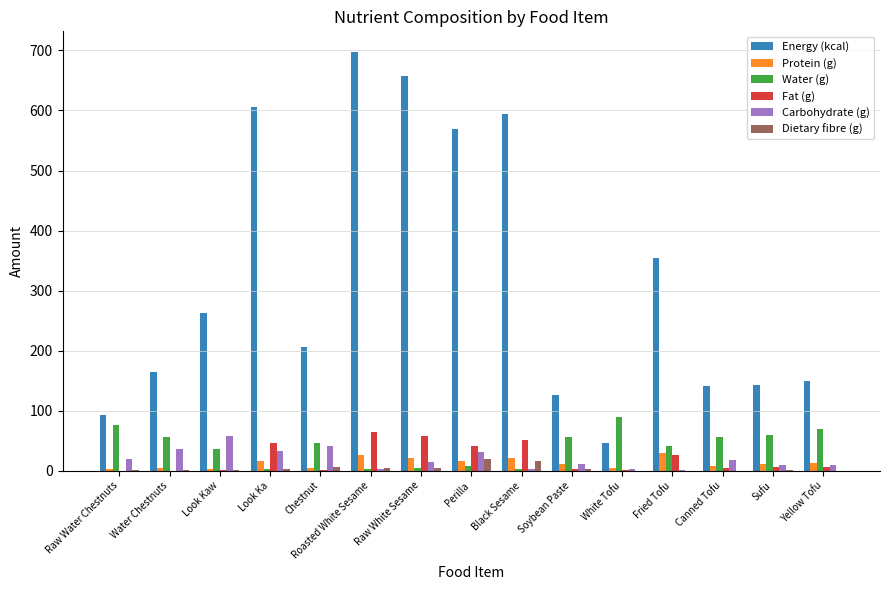

How many categories are shown in the chart?

15